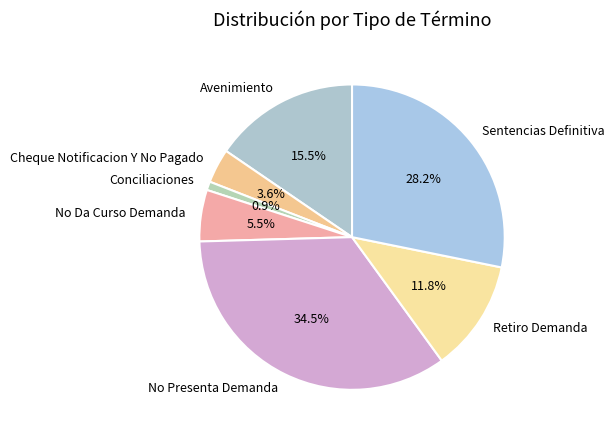

How many segments does this pie chart have?

7